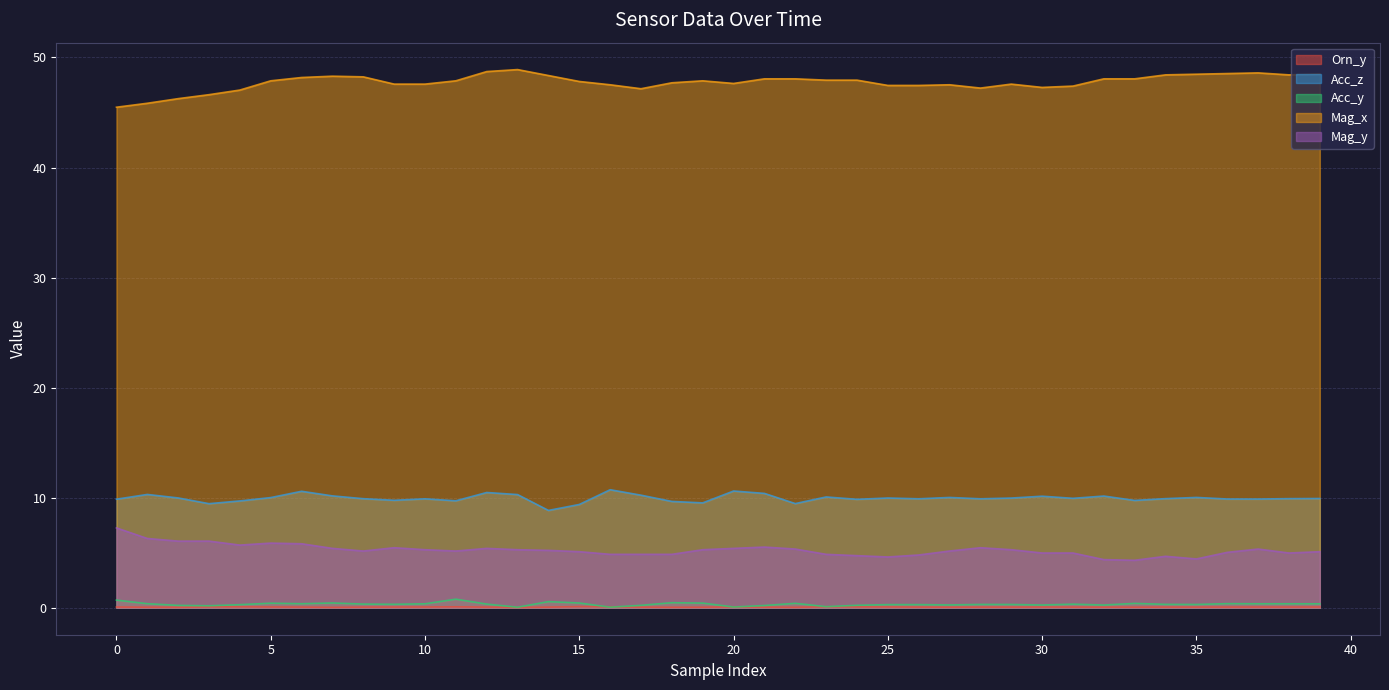

True or false: Orn_y and Mag_y intersect in this chart.

False